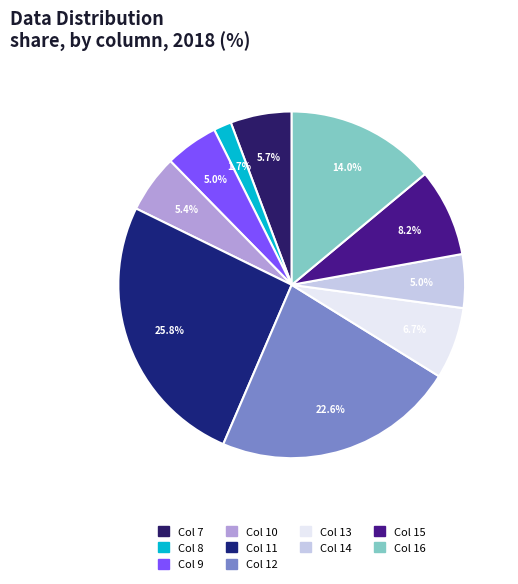

What is the largest slice in the pie chart?

Col 11